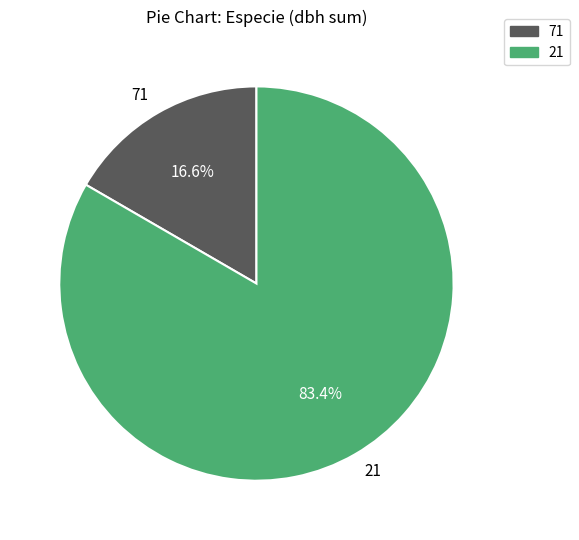

Is there a majority slice in this chart?

Yes